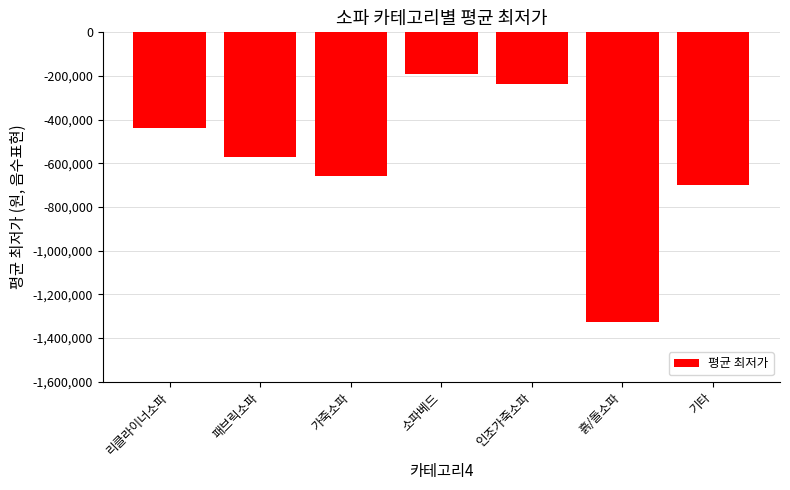

At which label does the data first exceed -570350?

리클라이너소파